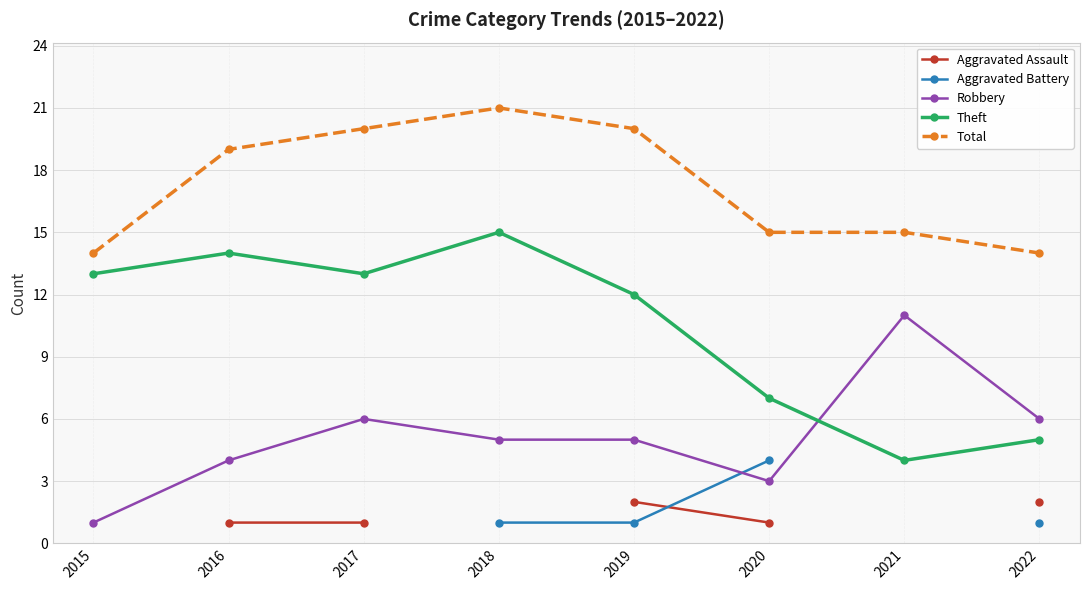

What is the average value of the Total series?

17.2